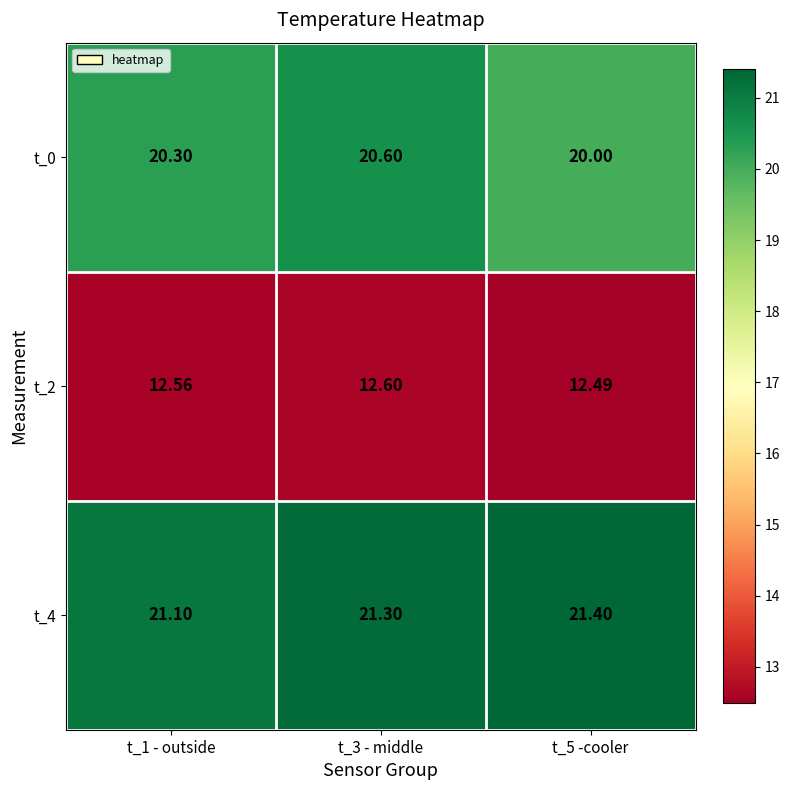

At which category does the chart reach its minimum across all series?

t_5 -cooler